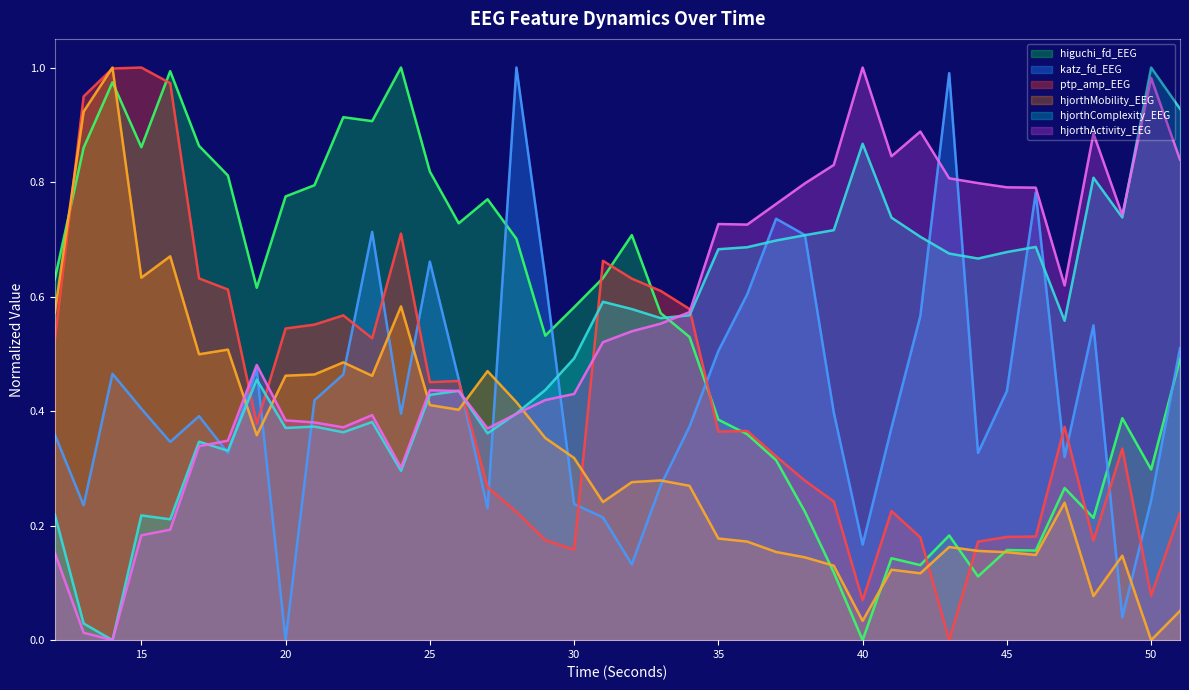

What is the value of the katz_fd_EEG point at the 3rd from the left?

0.5